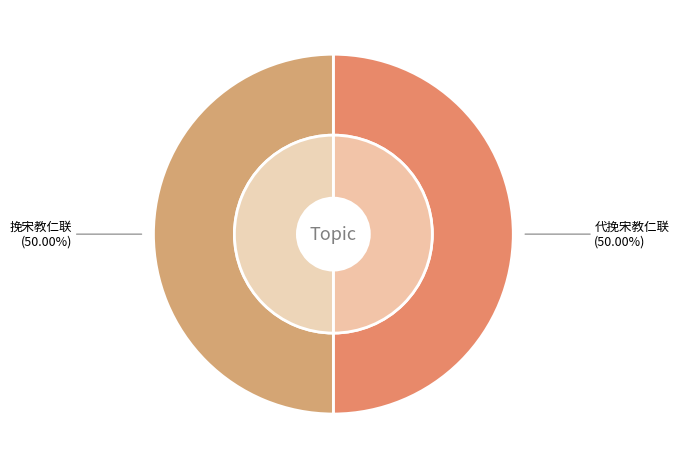

True or false: 挽宋教仁联 accounts for 37% of the total.

False